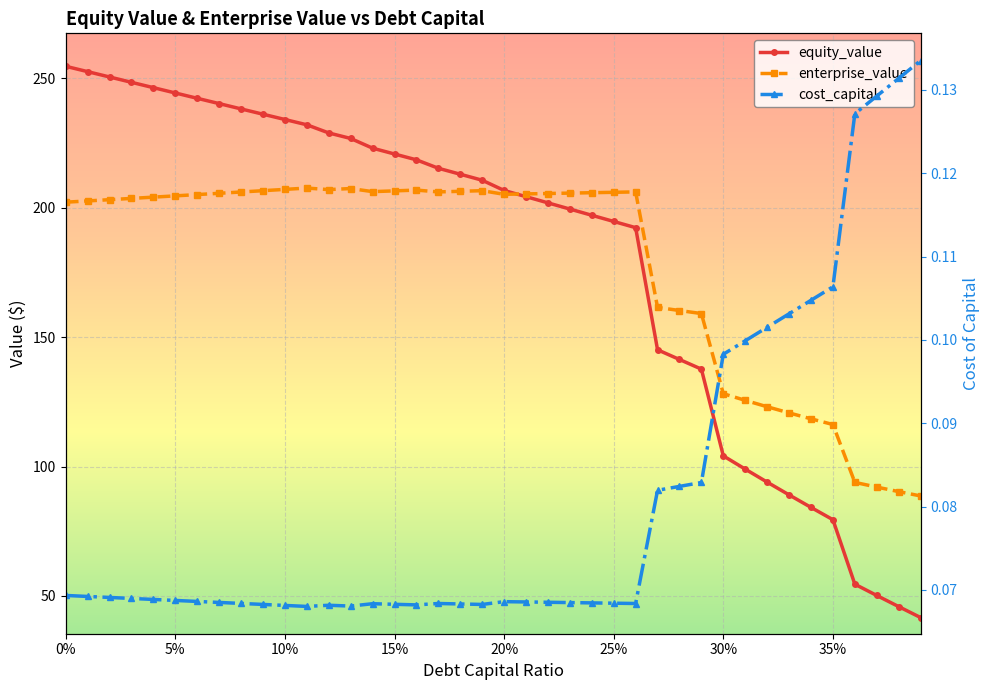

In cost_capital, how many points are lower than both neighbors (excluding endpoints)?

5